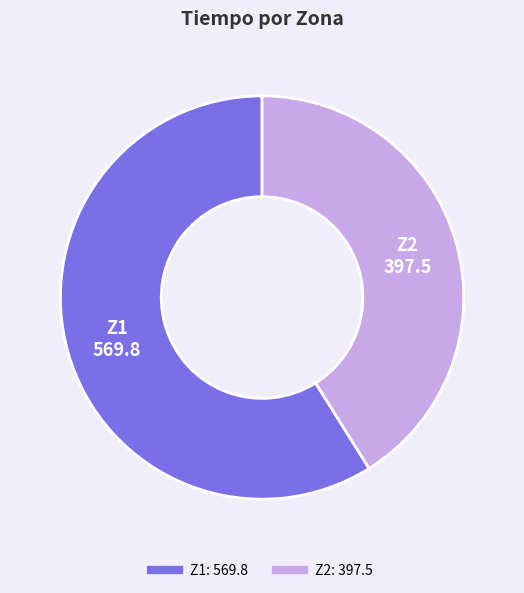

Is the sum of Z1 and Z2 greater than half?

Yes